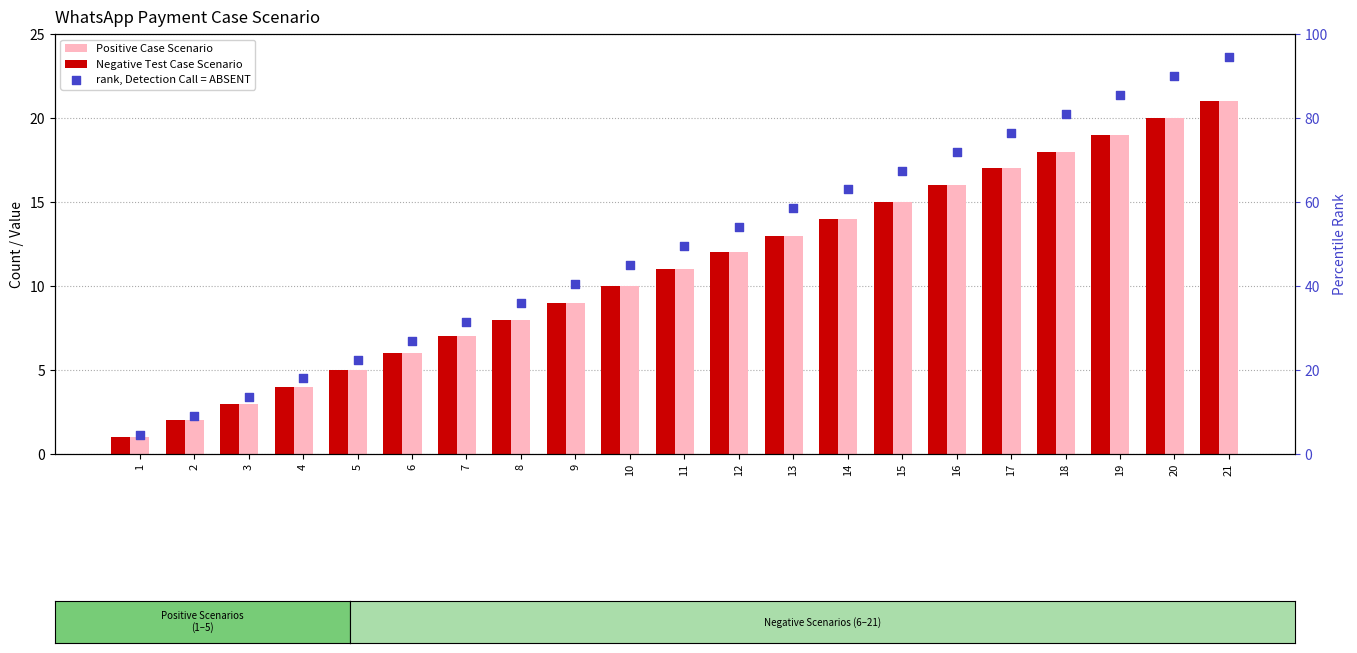

What are all the series names shown in the legend?

Positive Case Scenario, Negative Test Case Scenario, rank, Detection Call = ABSENT